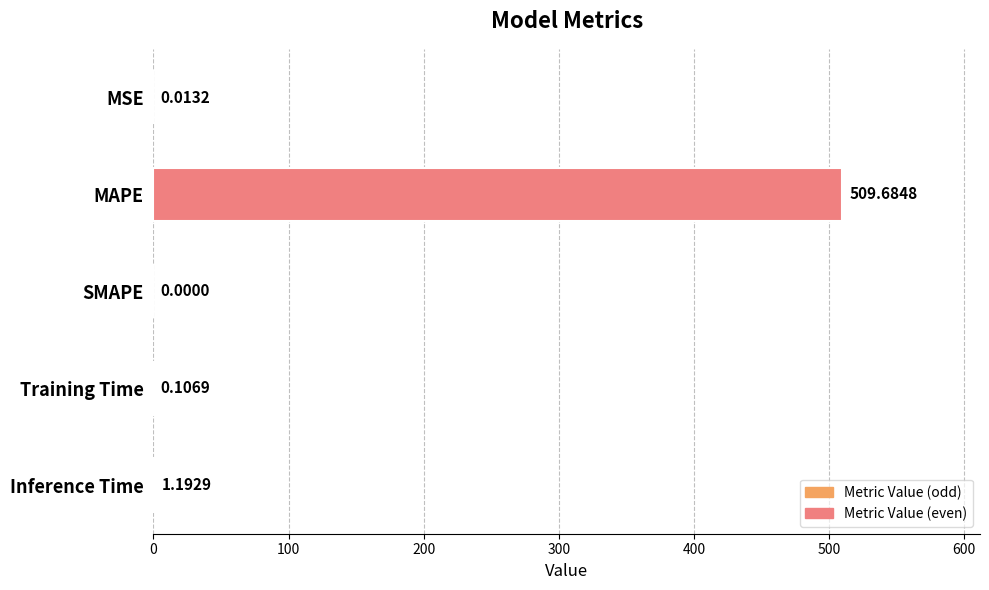

What is the change in value from MAPE to Inference Time?

-508.5